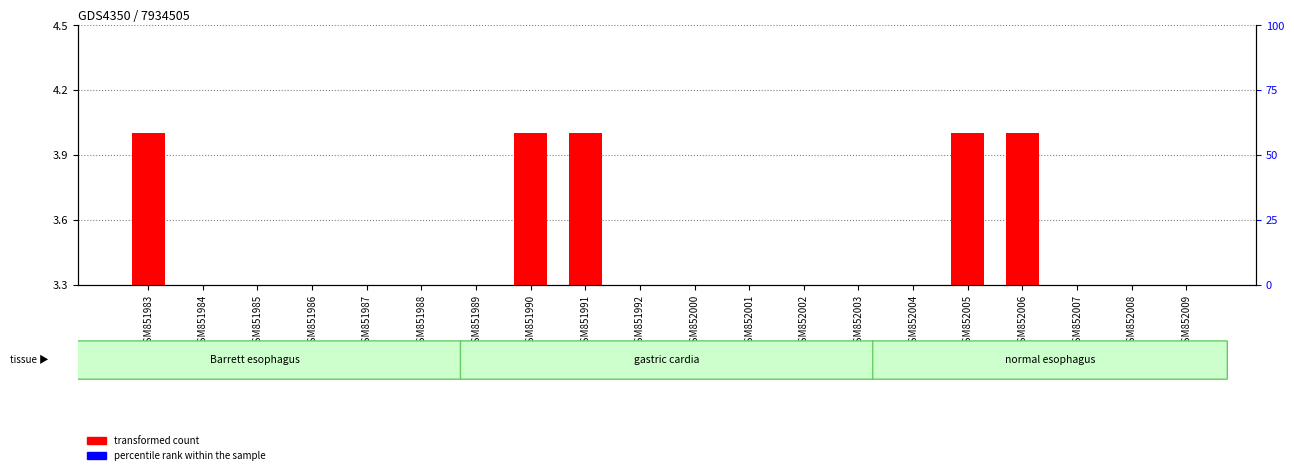

What is the difference between the second highest and second lowest values in the transformed count series?

3